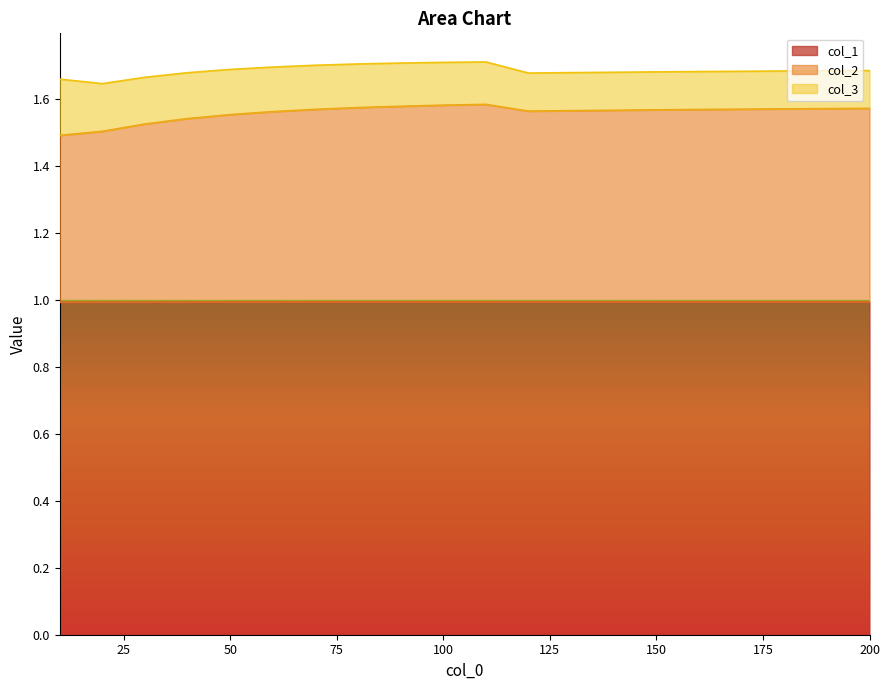

Between 100 and 170, which series saw the biggest shift?

col_2